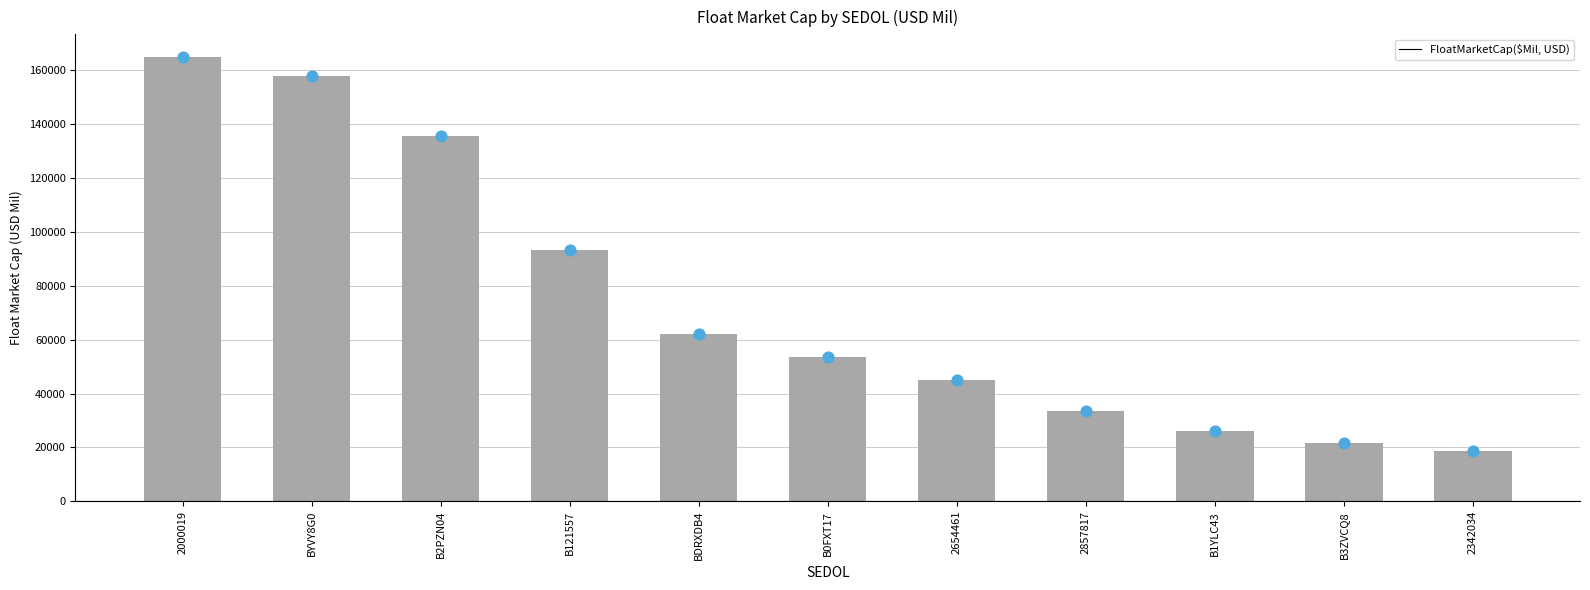

Which has a higher value, BDRXDB4 or B2PZN04?

B2PZN04